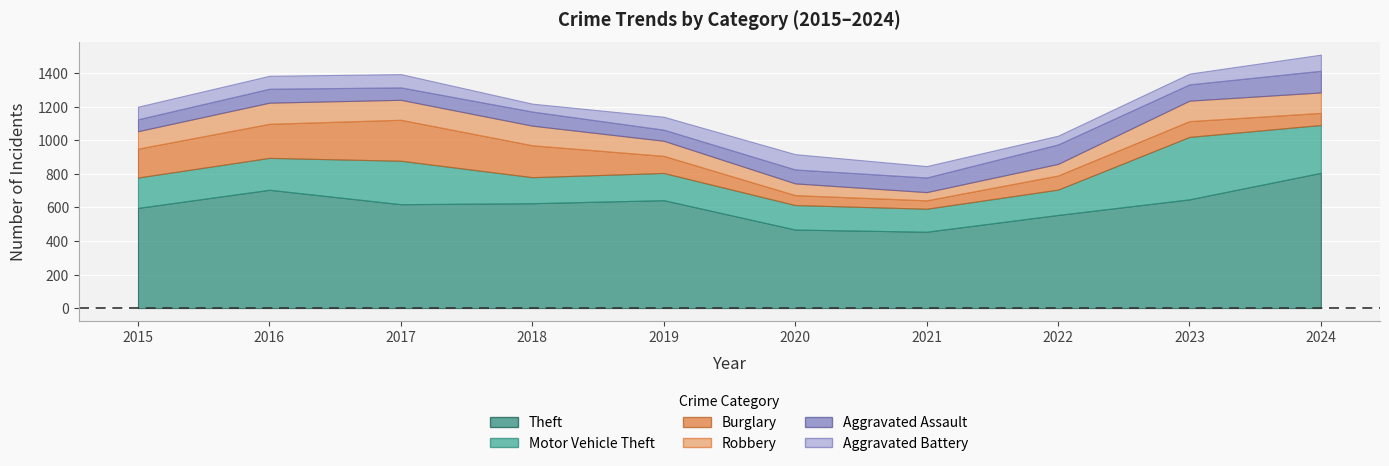

At which label does Aggravated Assault reach its minimum?

2019